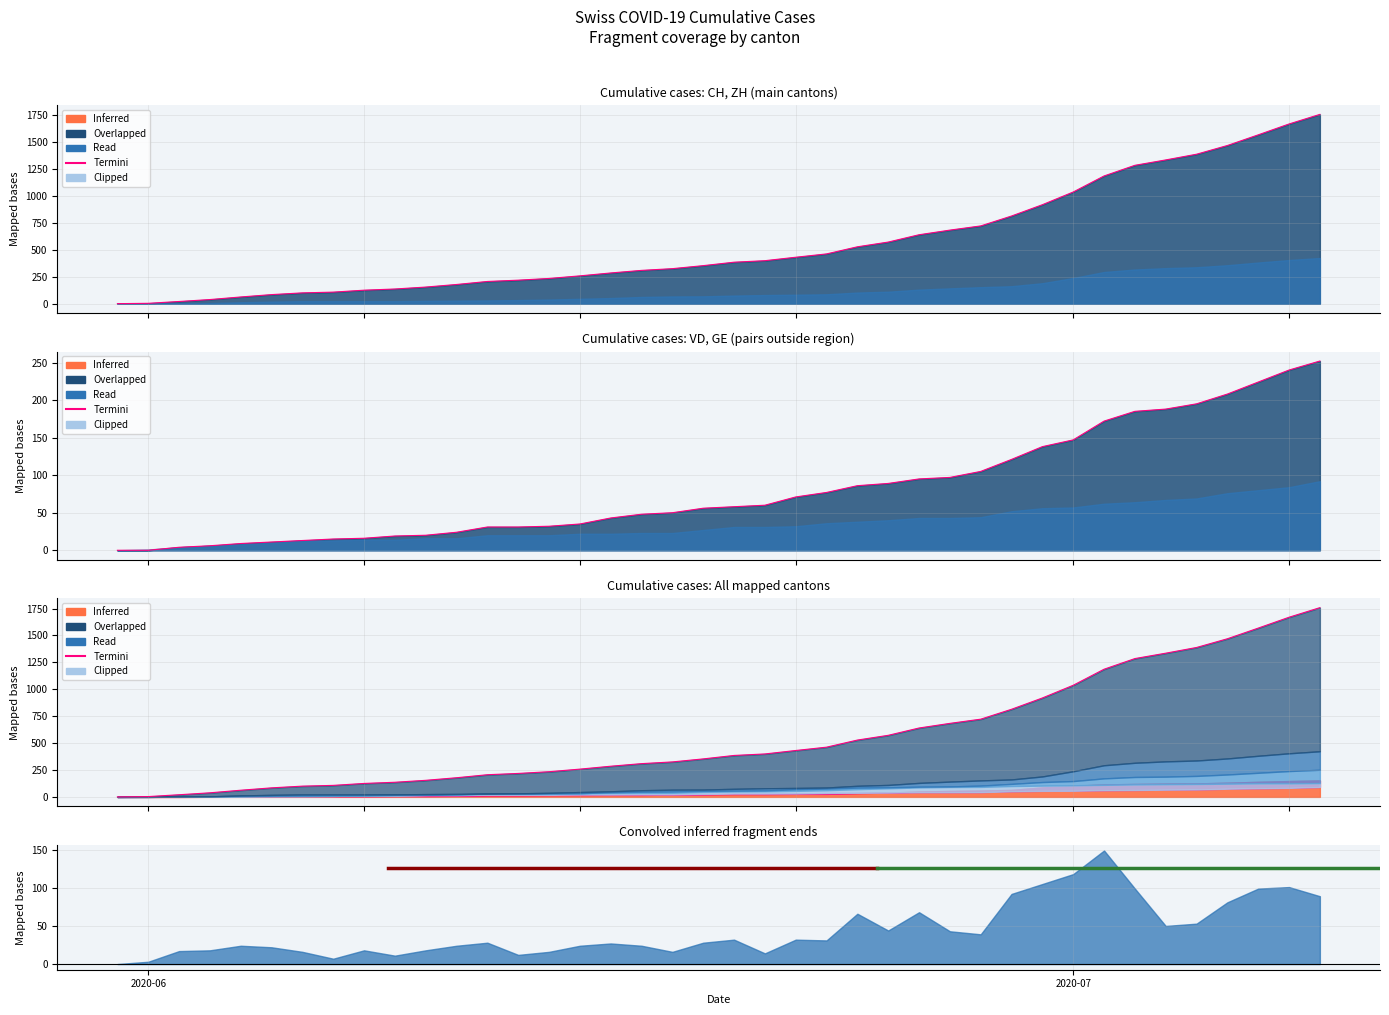

Count the number of categories in the chart.

40